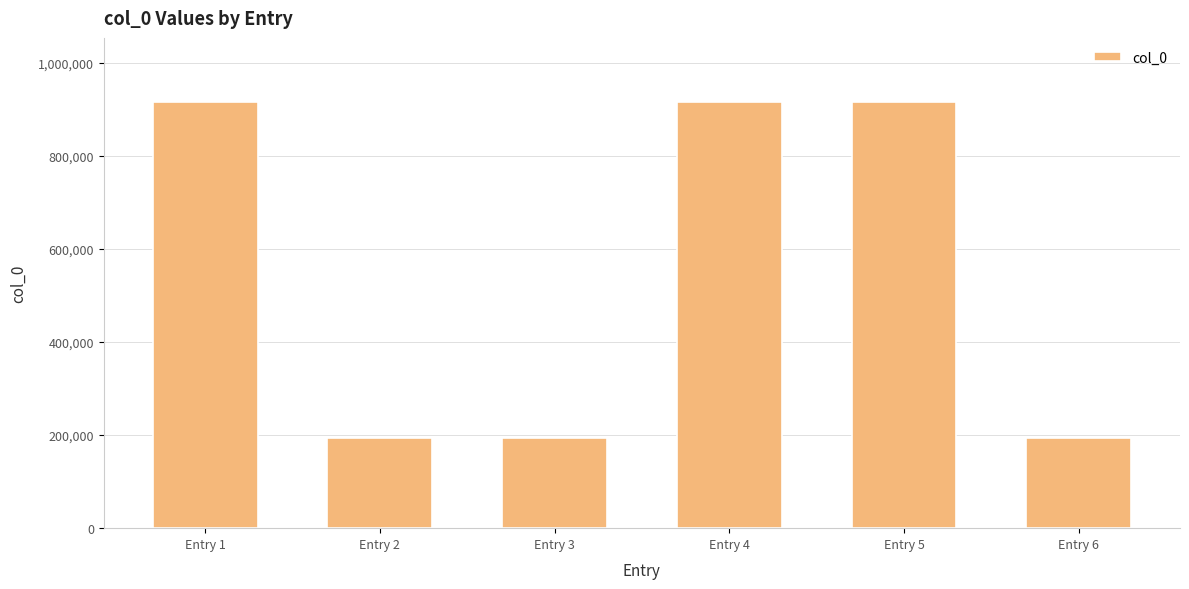

Are the bars grouped side by side (vs. stacked)?

No